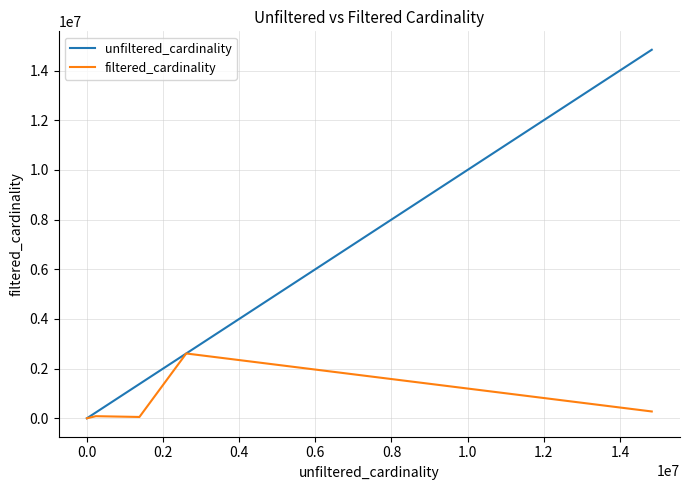

List the series in order of their overall mean, lowest first.

filtered_cardinality, unfiltered_cardinality